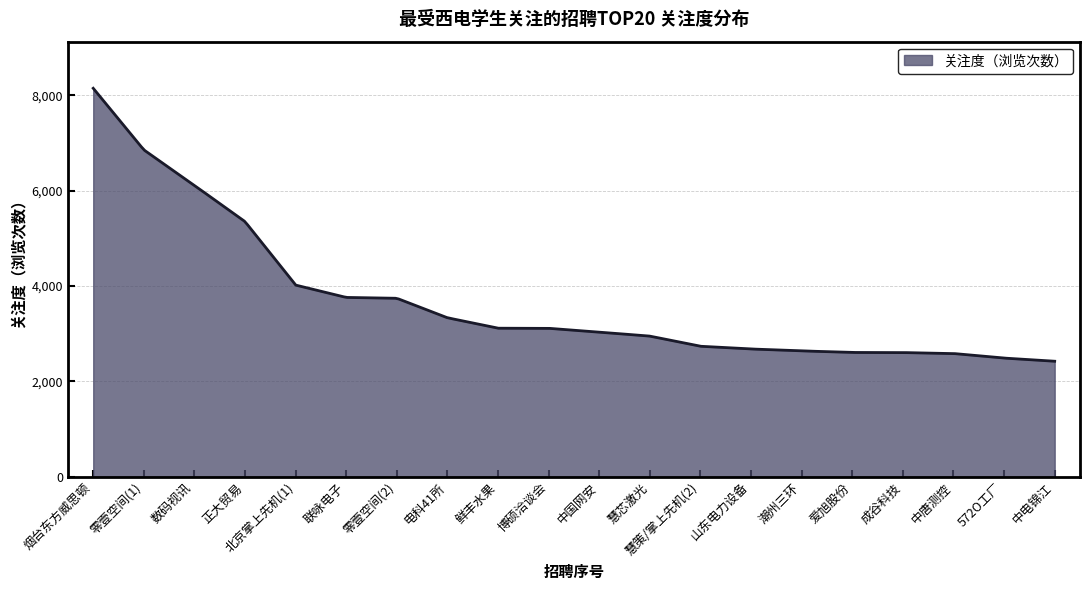

What is the difference between the maximum and second lowest values?

5723.8